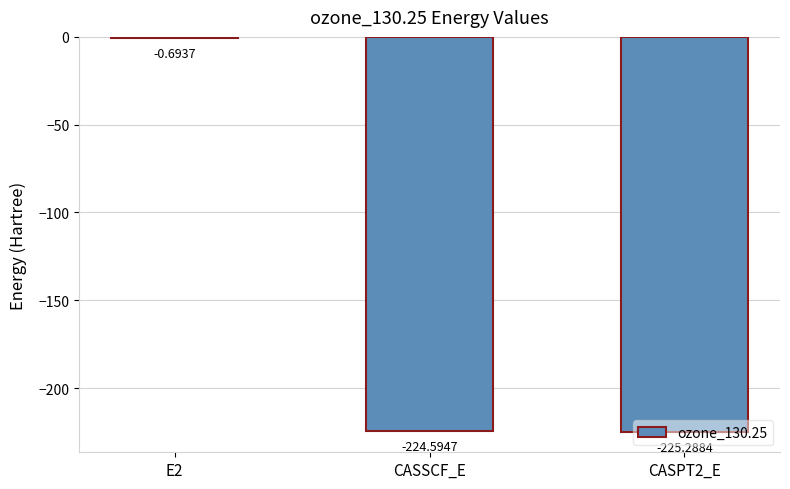

What is the change in value from E2 to CASSCF_E?

-223.9